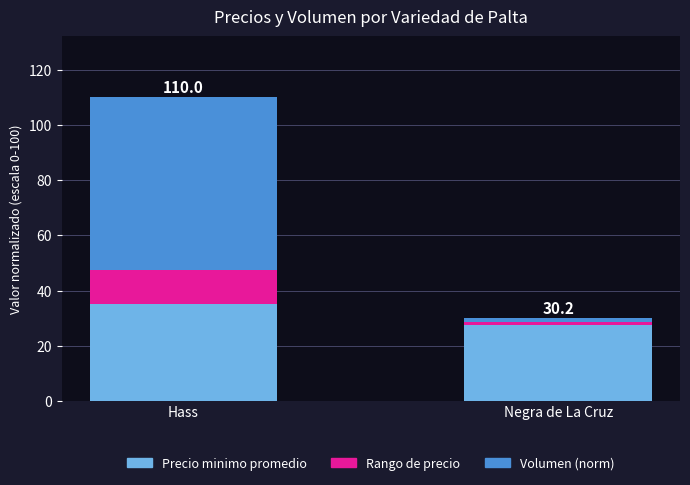

The value of Precio minimo promedio at Hass is 49.3. True or false?

False